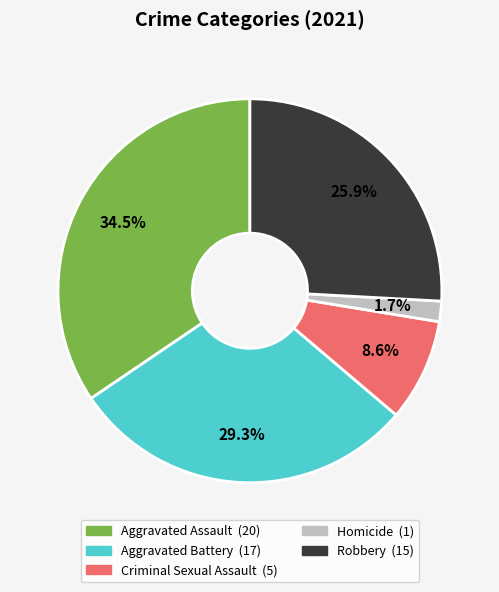

Does Homicide represent more than half of the total?

No